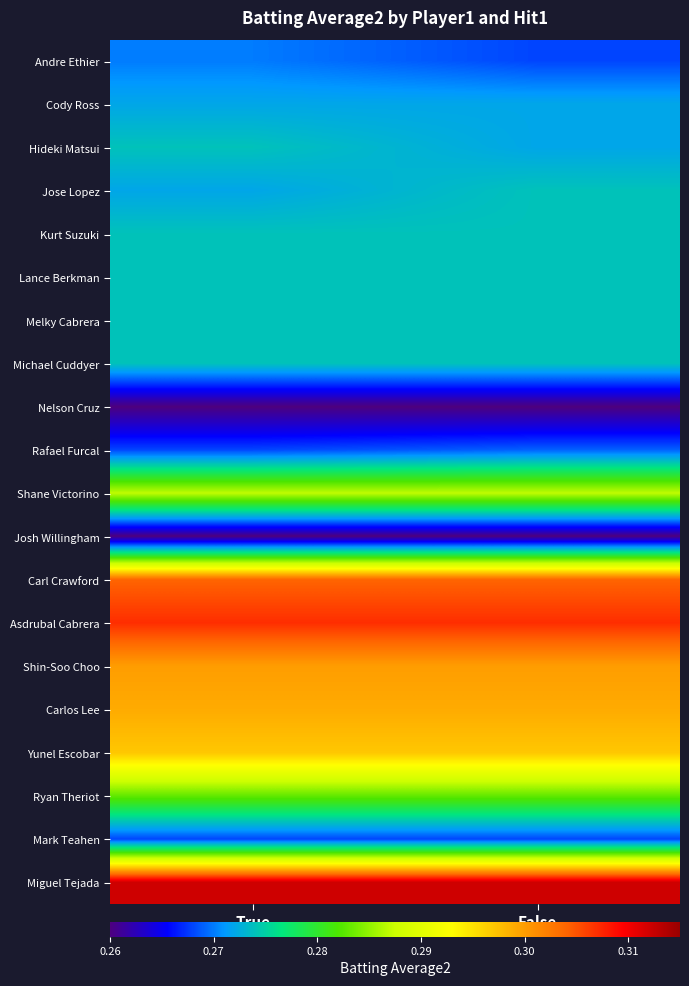

Reading right to left, what are all the values shown in this chart?

Andre Ethier: False=0.3	True=0.3
Cody Ross: False=0.3	True=0.3
Hideki Matsui: False=0.3	True=0.3
Jose Lopez: False=0.3	True=0.3
Kurt Suzuki: False=0.3	True=0.3
Lance Berkman: False=0.3	True=0.3
Melky Cabrera: False=0.3	True=0.3
Michael Cuddyer: False=0.3	True=0.3
Nelson Cruz: False=0.3	True=0.3
Rafael Furcal: False=0.3	True=0.3
Shane Victorino: False=0.3	True=0.3
Josh Willingham: False=0.3	True=0.3
Carl Crawford: False=0.3	True=0.3
Asdrubal Cabrera: False=0.3	True=0.3
Shin-Soo Choo: False=0.3	True=0.3
Carlos Lee: False=0.3	True=0.3
Yunel Escobar: False=0.3	True=0.3
Ryan Theriot: False=0.3	True=0.3
Mark Teahen: False=0.3	True=0.3
Miguel Tejada: False=0.3	True=0.3